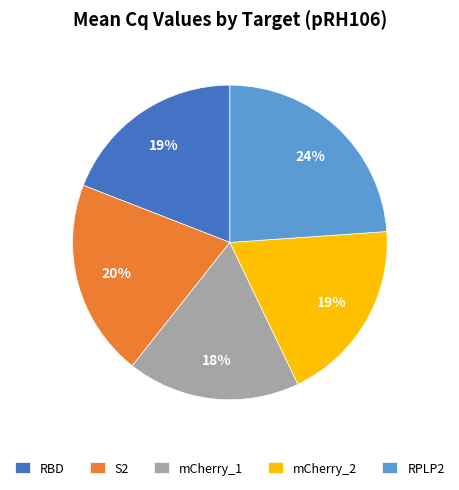

Count the number of slices in the pie.

5